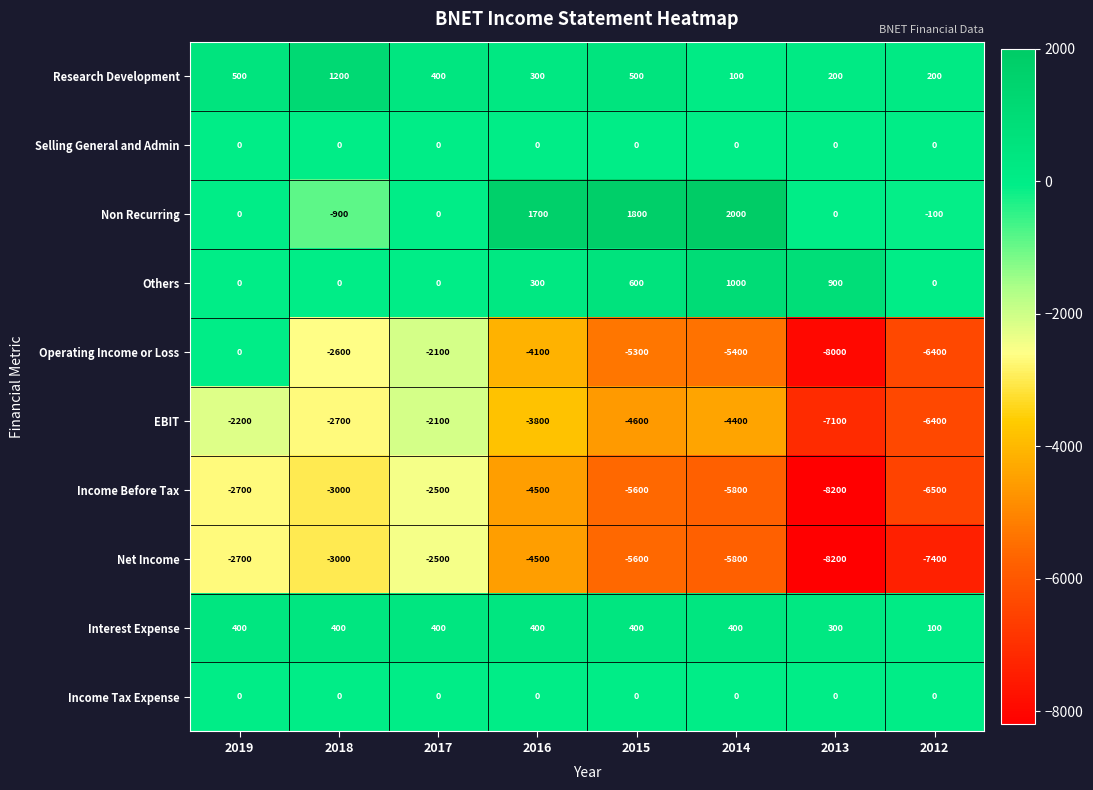

What is the spread (max minus min) of values at 2012?

7600